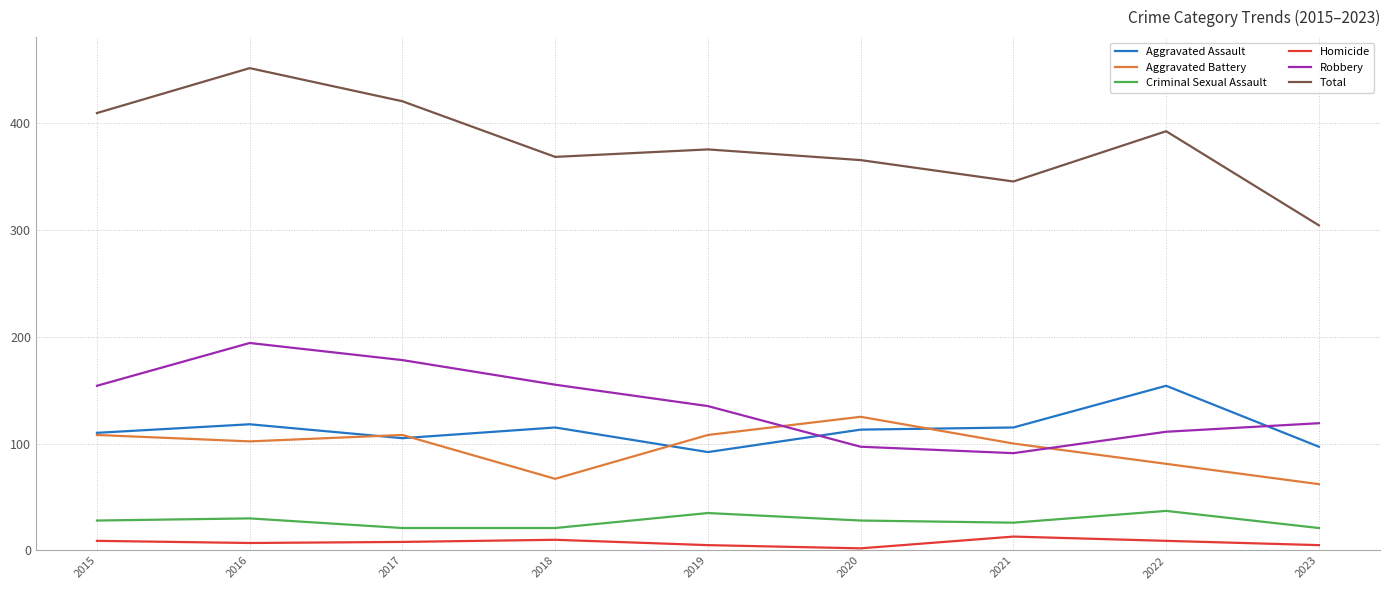

List the series in order of their peak value, highest first.

Total, Robbery, Aggravated Assault, Aggravated Battery, Criminal Sexual Assault, Homicide